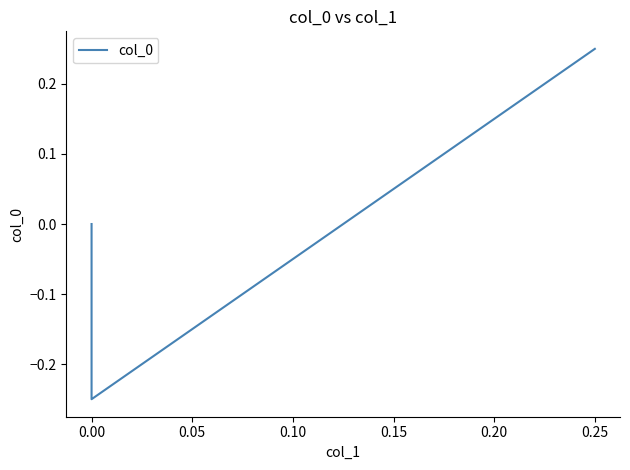

Does the chart display data point markers on the line(s)?

No